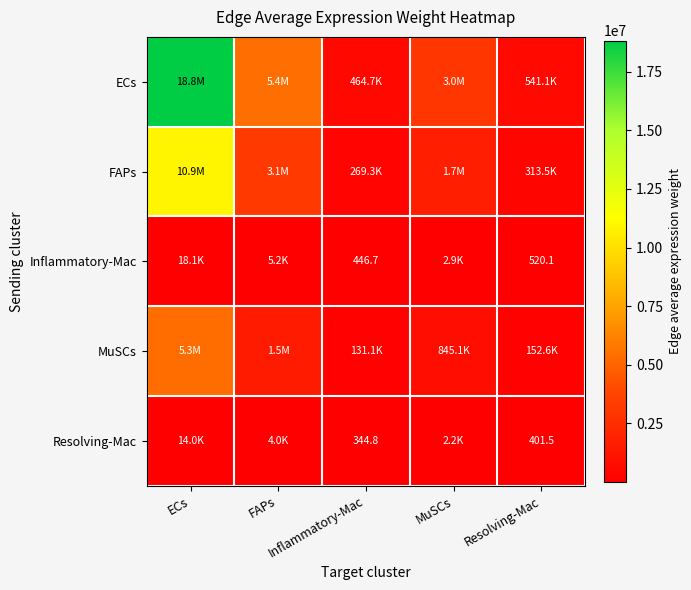

Where is MuSCs nearest to the value 2719896?

FAPs